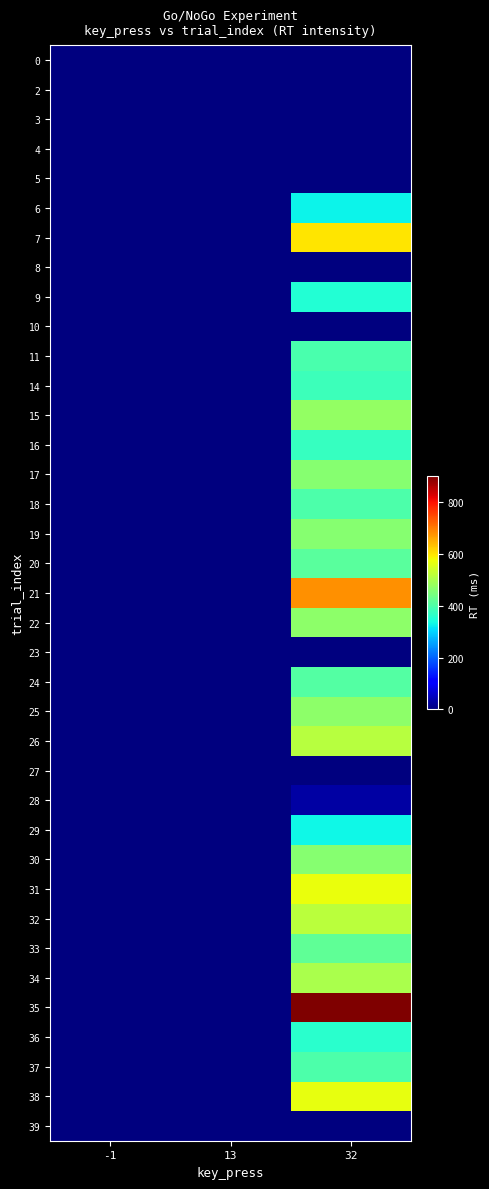

Reading left to right, extract all data points from this chart.

0: -1=0	13=1	32=0
2: -1=1	13=0	32=0
3: -1=1	13=0	32=0
4: -1=1	13=0	32=0
5: -1=1	13=0	32=0
6: -1=0	13=0	32=328
7: -1=0	13=0	32=599
8: -1=1	13=0	32=0
9: -1=0	13=0	32=352
10: -1=1	13=0	32=0
11: -1=0	13=0	32=393
14: -1=0	13=0	32=381
15: -1=0	13=0	32=475
16: -1=0	13=0	32=373
17: -1=0	13=0	32=462
18: -1=0	13=0	32=399
19: -1=0	13=0	32=463
20: -1=0	13=0	32=412
21: -1=0	13=0	32=678
22: -1=0	13=0	32=467
23: -1=1	13=0	32=0
24: -1=0	13=0	32=406
25: -1=0	13=0	32=469
26: -1=0	13=0	32=514
27: -1=1	13=0	32=0
28: -1=0	13=0	32=29
29: -1=0	13=0	32=331
30: -1=0	13=0	32=462
31: -1=0	13=0	32=571
32: -1=0	13=0	32=519
33: -1=0	13=0	32=420
34: -1=0	13=0	32=500
35: -1=0	13=0	32=898
36: -1=0	13=0	32=361
37: -1=0	13=0	32=397
38: -1=0	13=0	32=565
39: -1=1	13=0	32=0